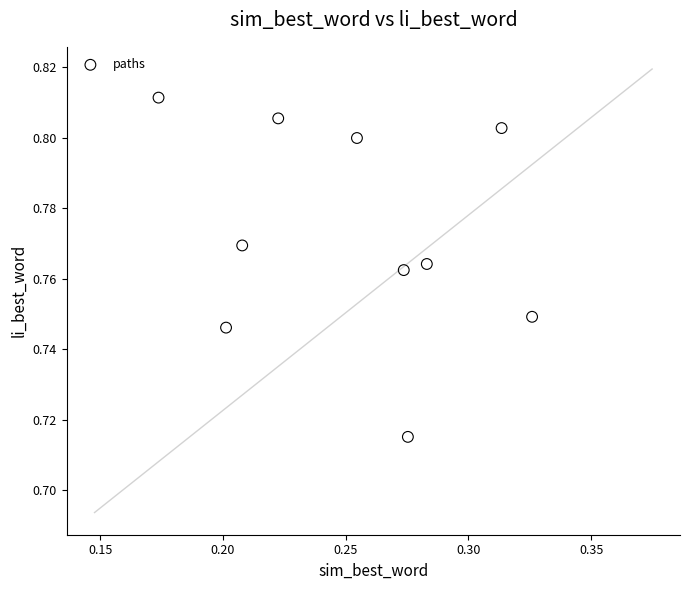

What is the average X value?

0.3